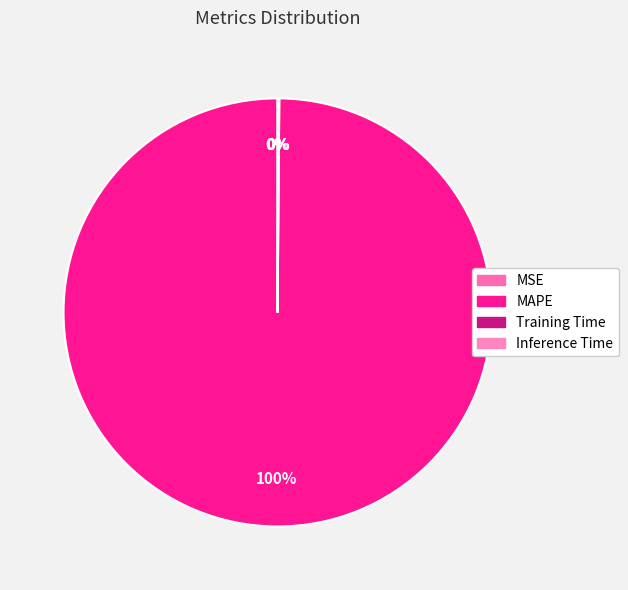

How many slices are in this pie chart?

4